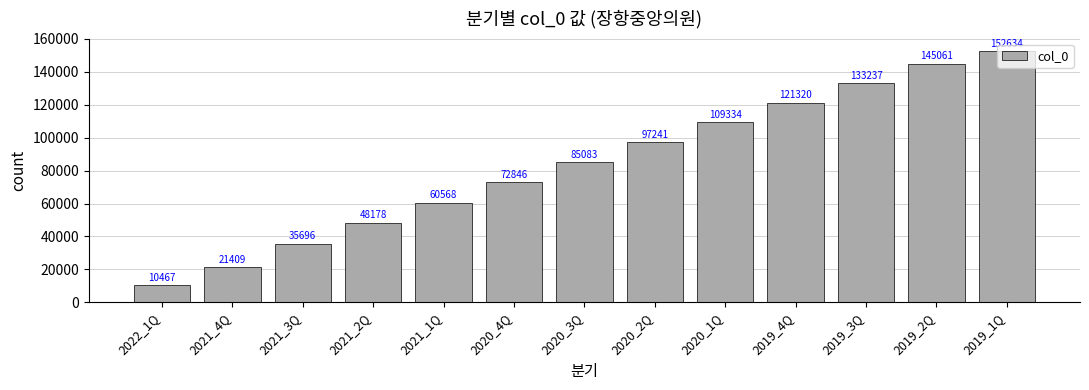

Rank the categories by value from highest to lowest.

2019_1Q, 2019_2Q, 2019_3Q, 2019_4Q, 2020_1Q, 2020_2Q, 2020_3Q, 2020_4Q, 2021_1Q, 2021_2Q, 2021_3Q, 2021_4Q, 2022_1Q